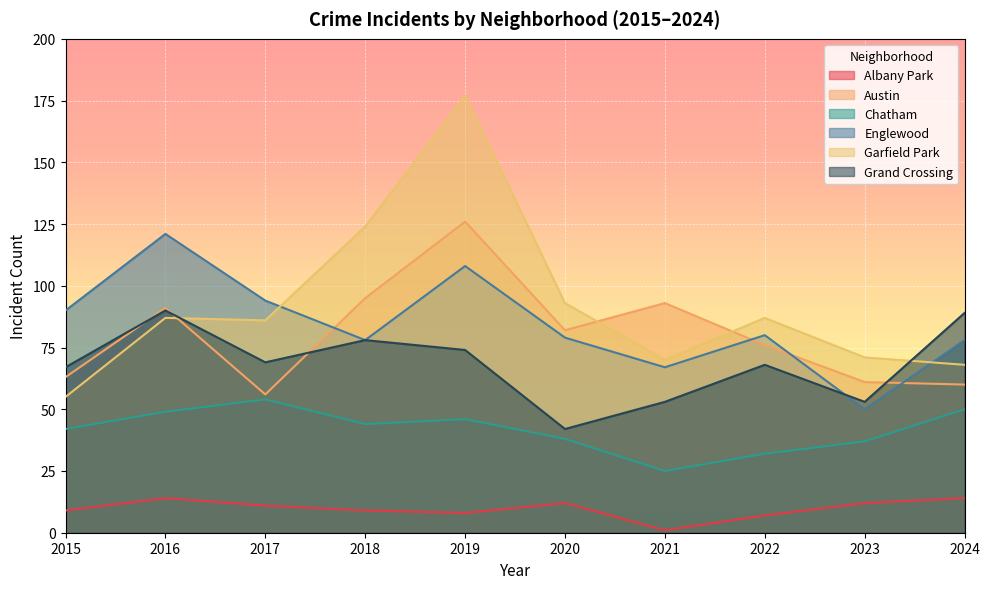

What is the maximum value for Chatham?

54